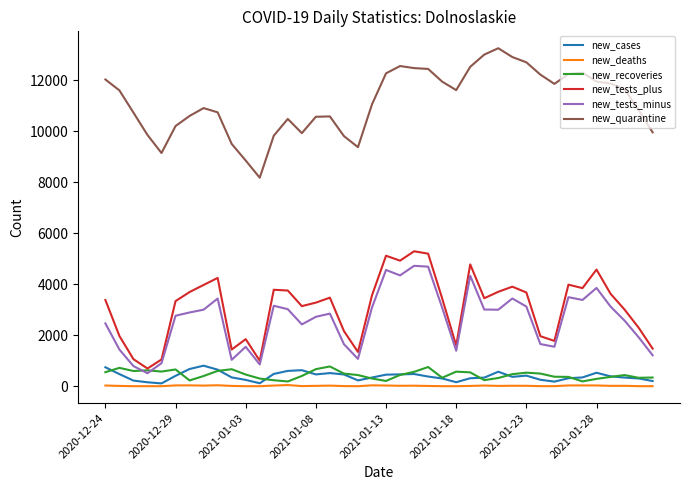

Which series has the widest spread of values?

new_quarantine